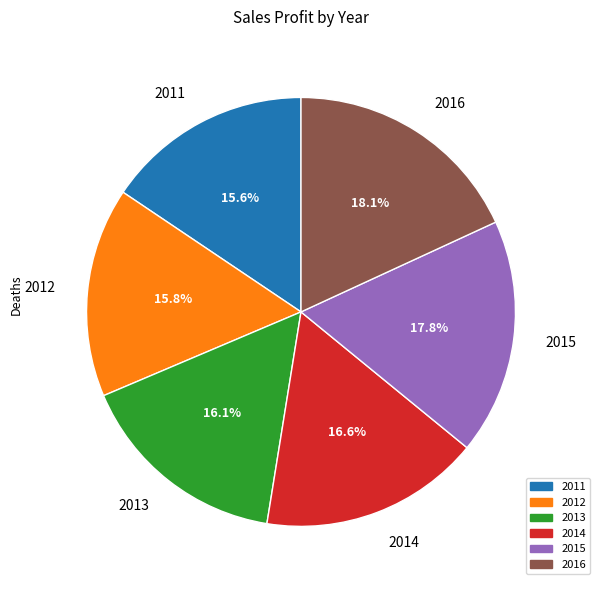

Does any single category account for the majority?

No